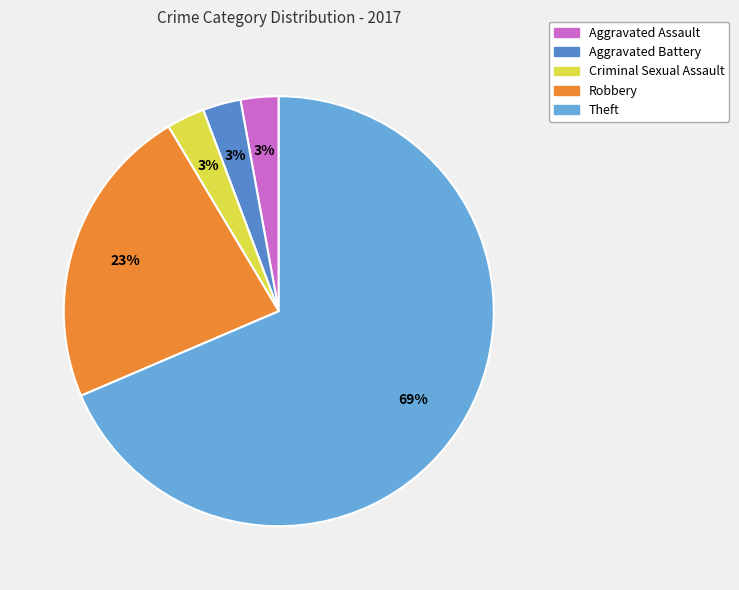

Which has a higher value, Robbery or Aggravated Assault?

Robbery